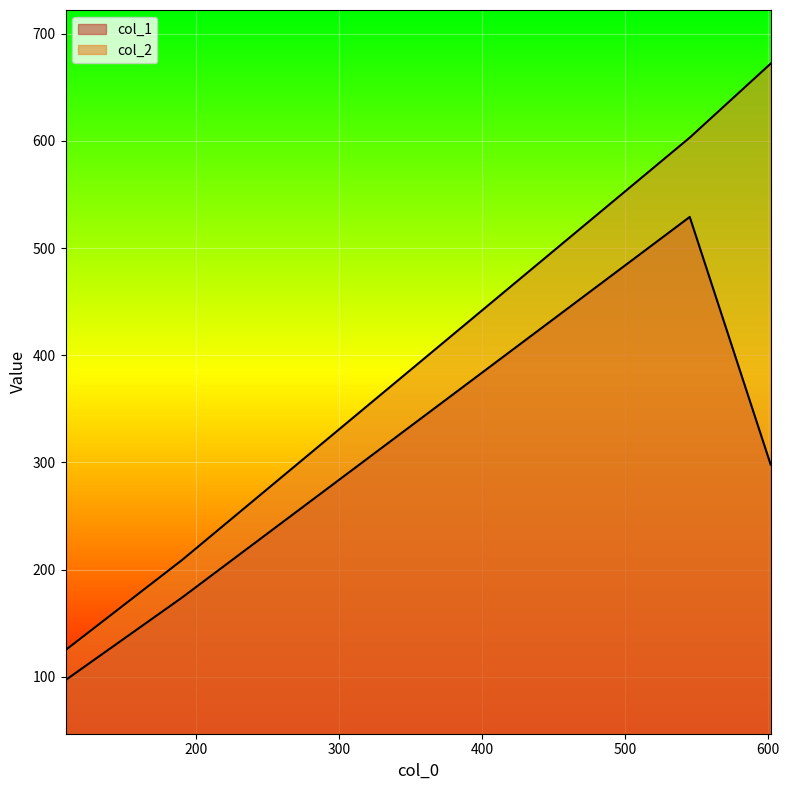

True or false: col_2 and col_1 intersect in this chart.

False